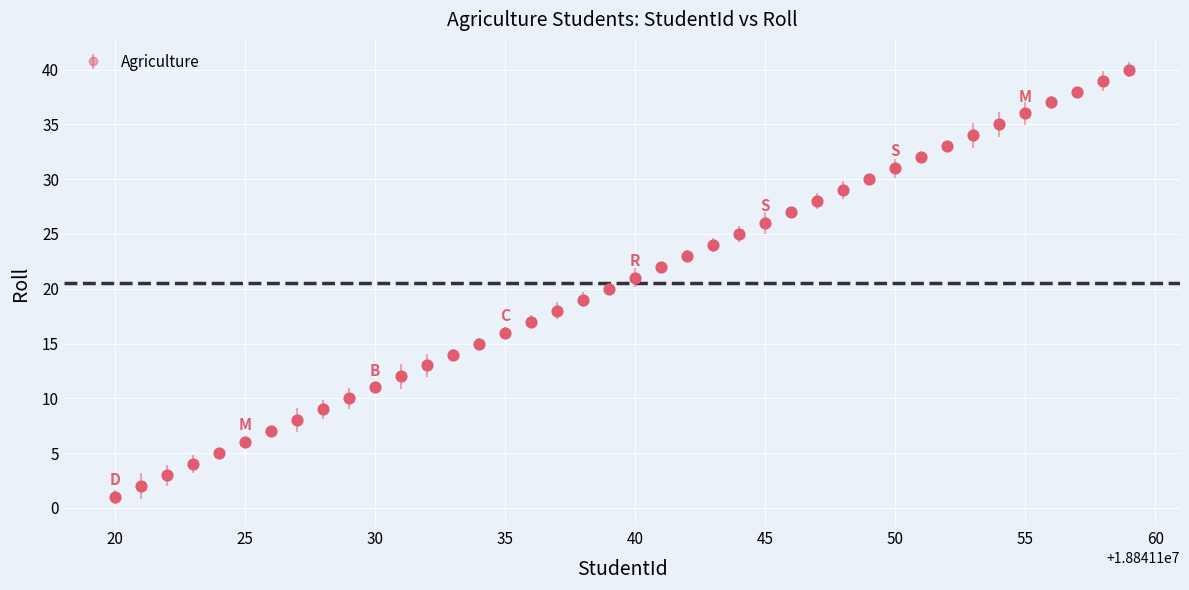

True or false: the data has more than 1 interior local peaks.

False